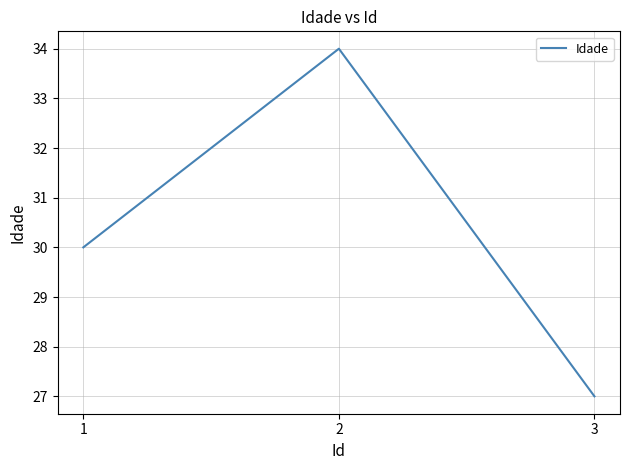

Reading left to right, list all the values displayed in this chart.

30	34	27